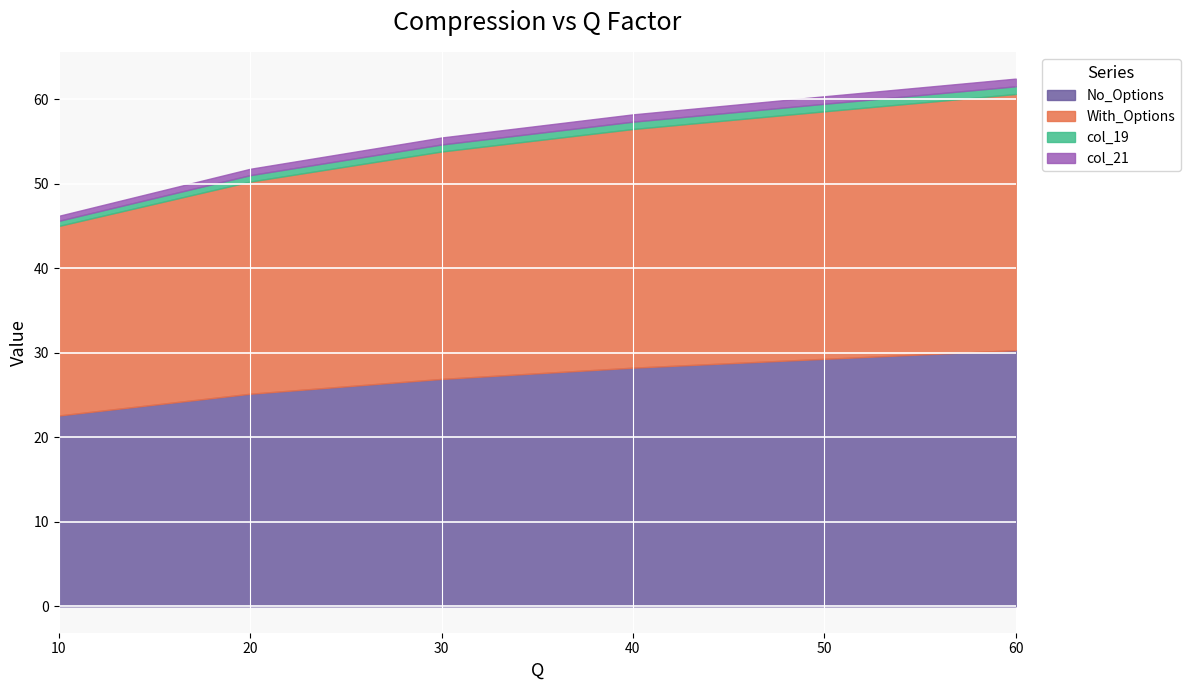

Which series has the largest range (max minus min)?

With_Options